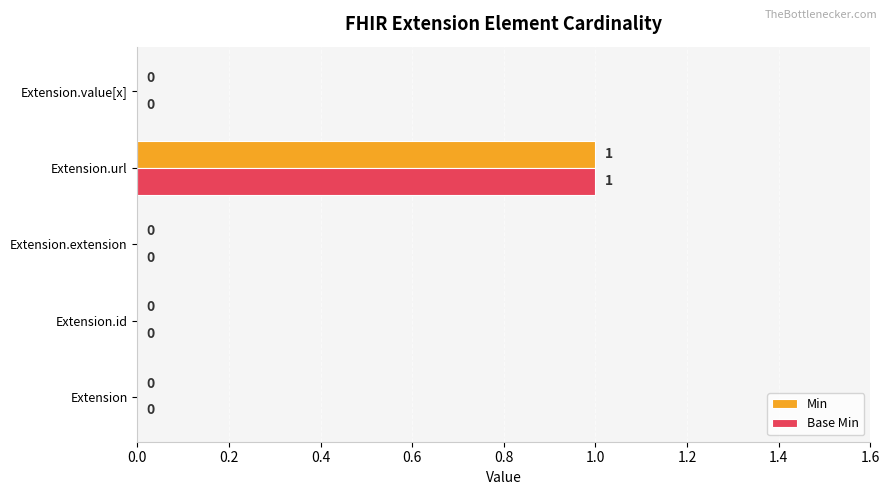

At which label does Base Min reach its peak?

Extension.url